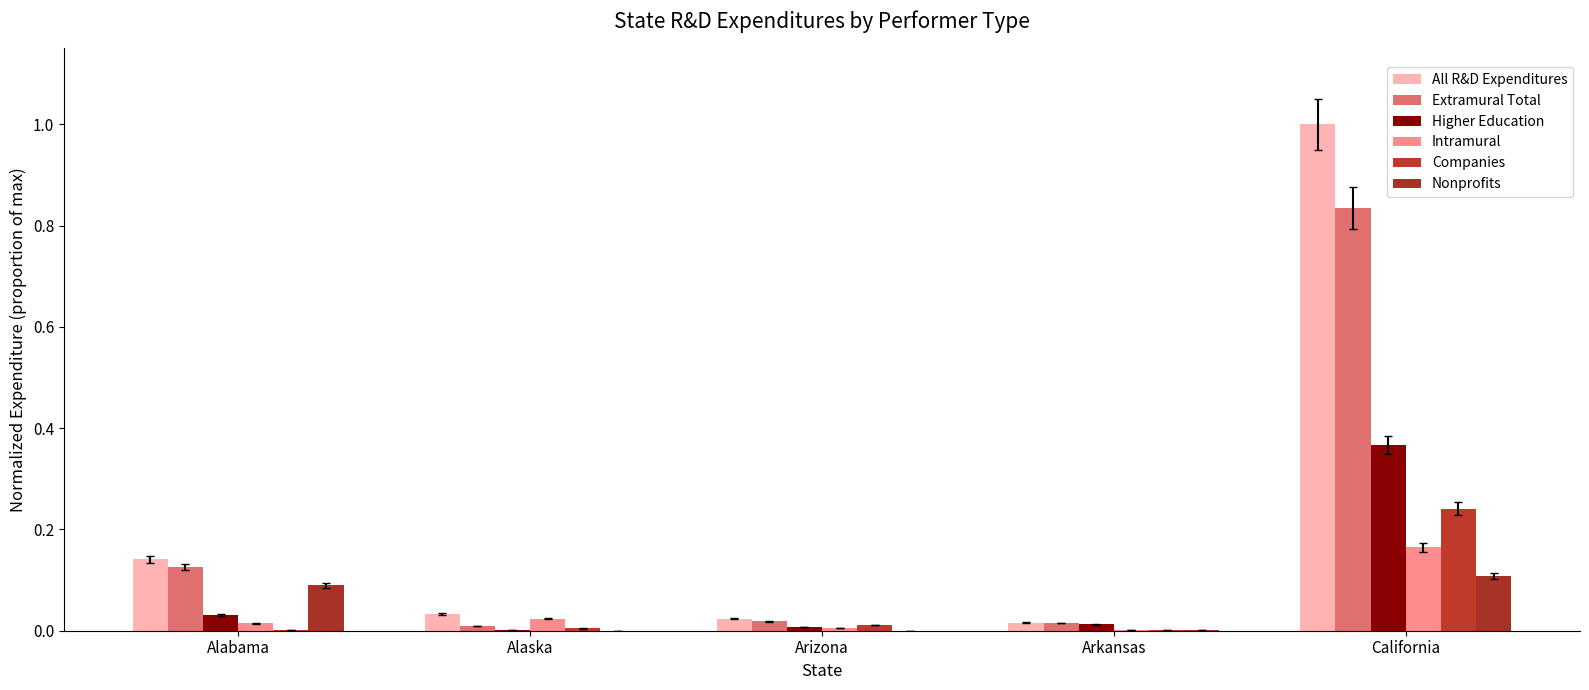

What is the total value across all series at California?

2.7